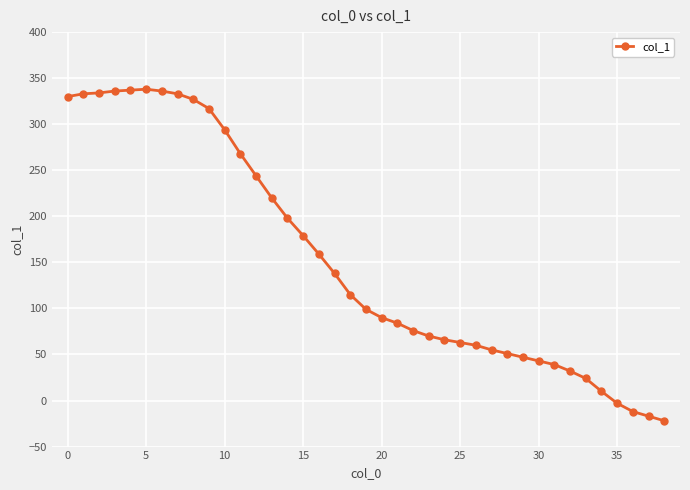

What is the greatest value displayed?

338